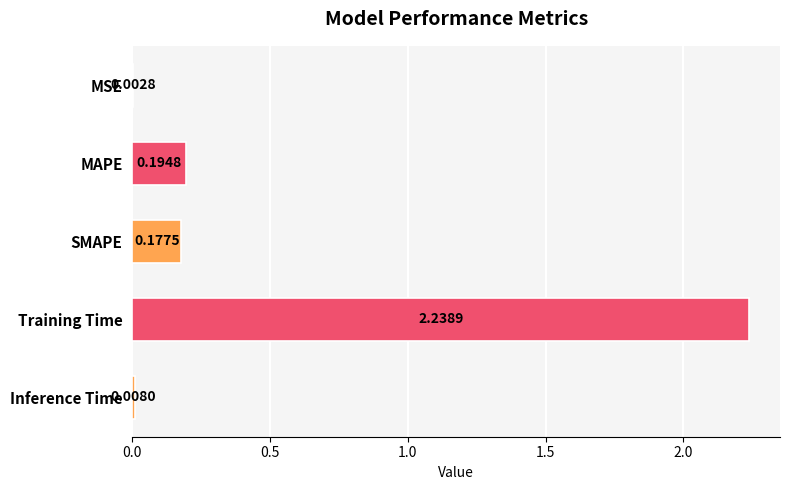

At which label is the value closest to 1?

MAPE